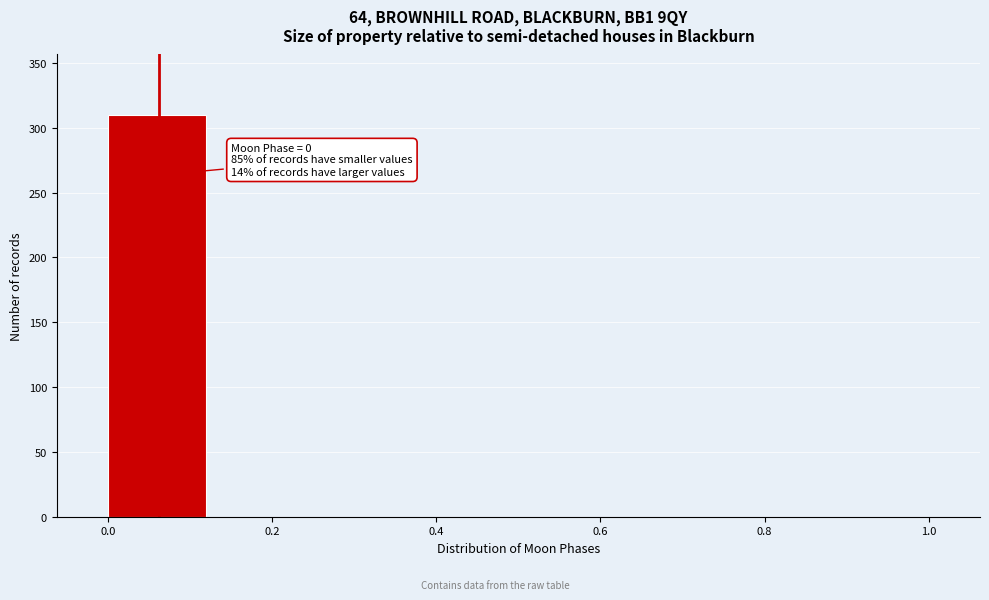

Over which range of the x-axis is the bar tallest?

0.000 to 0.125